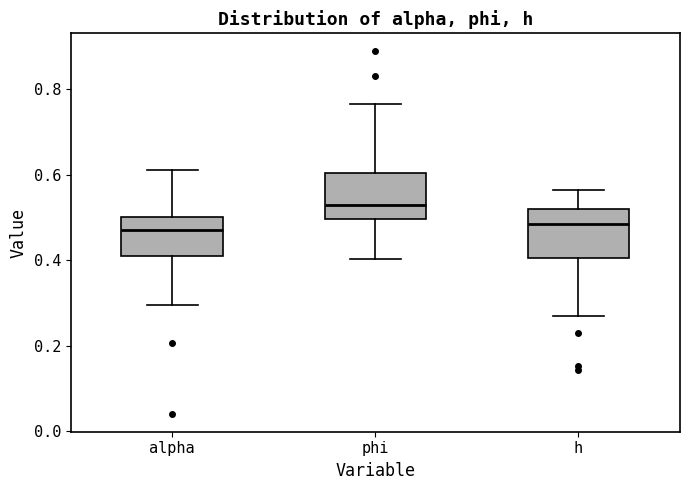

Reading left to right, transcribe this box plot: for each box, give where its median line is, the range the box spans, and where its two whiskers end, as read against the y-axis. The values are not printed on the chart, so give them approximately, as read against the axis.

alpha: median 0.48, box 0.40 to 0.50, whiskers 0.30 to 0.62
phi: median 0.52, box 0.50 to 0.60, whiskers 0.40 to 0.76
h: median 0.48, box 0.40 to 0.52, whiskers 0.28 to 0.56